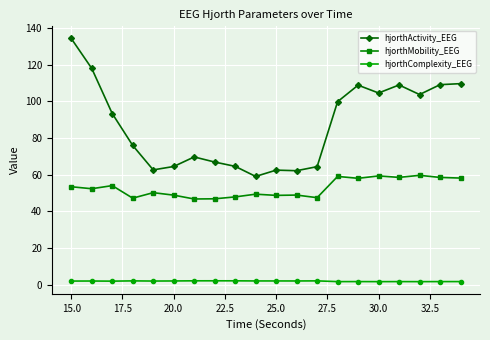

Which series has the largest total across all categories?

hjorthActivity_EEG